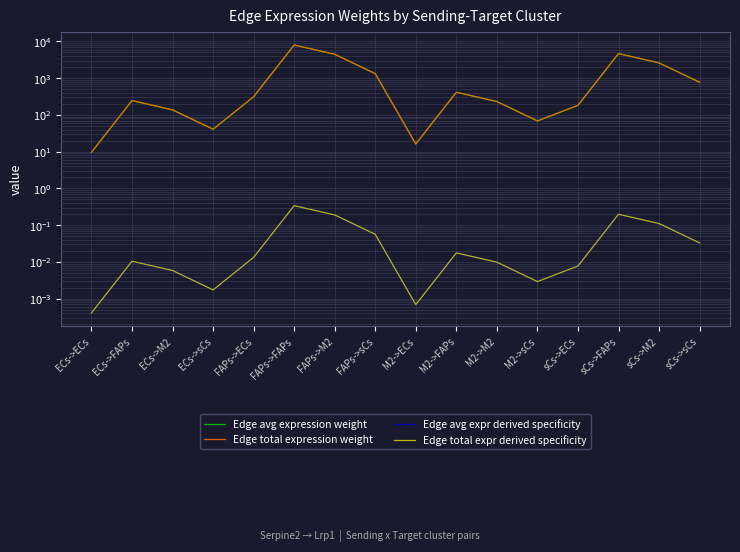

The Edge total expr derived specificity series shows 0.0 at M2->ECs. True or false?

False